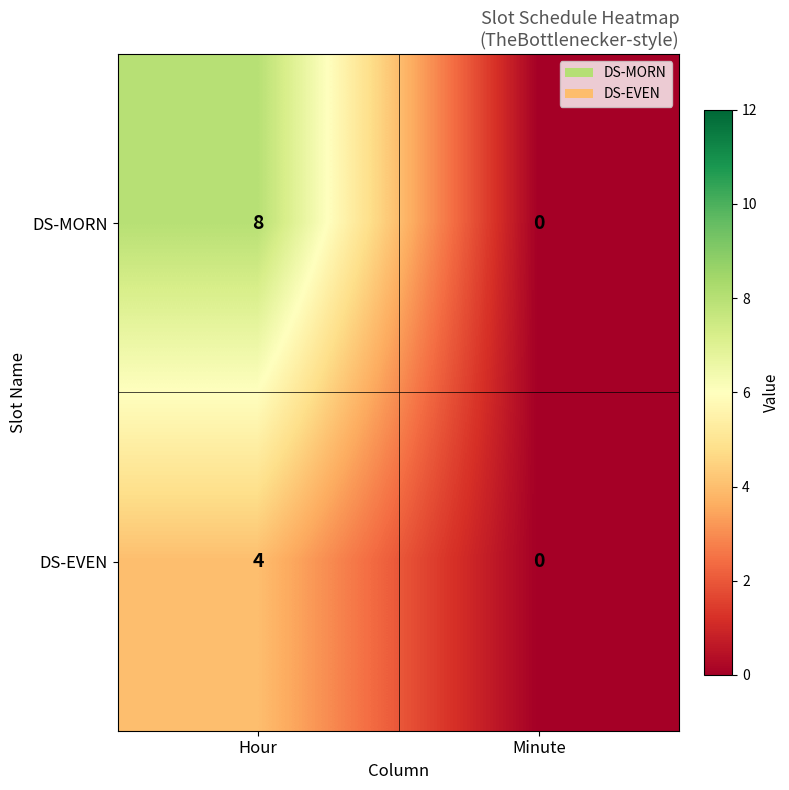

List the series in order of their peak value, lowest first.

DS-EVEN, DS-MORN